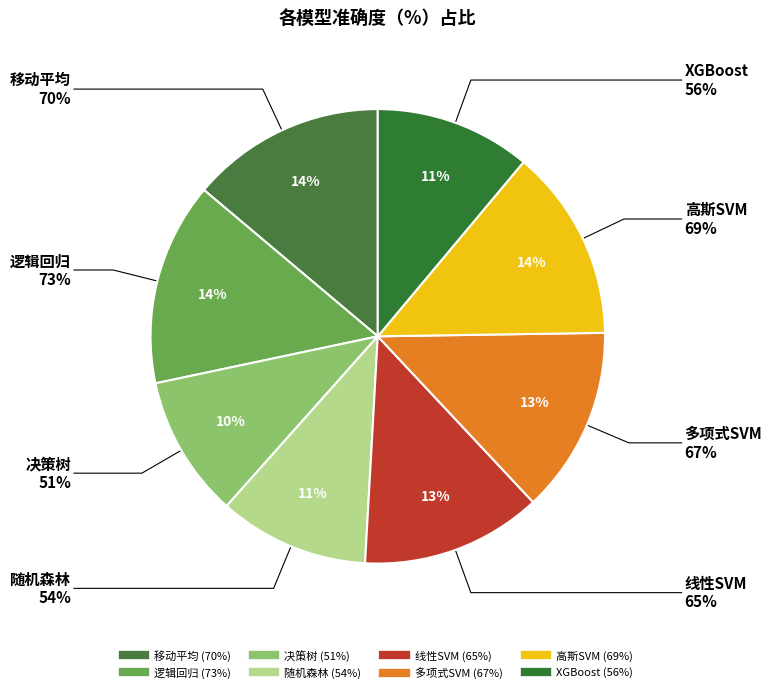

Is there a majority slice in this chart?

No